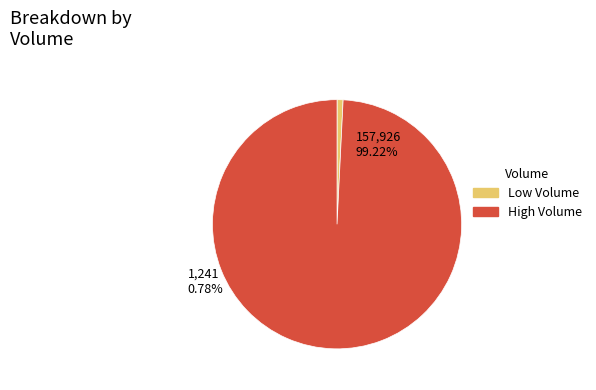

Which slice is the largest?

High Volume